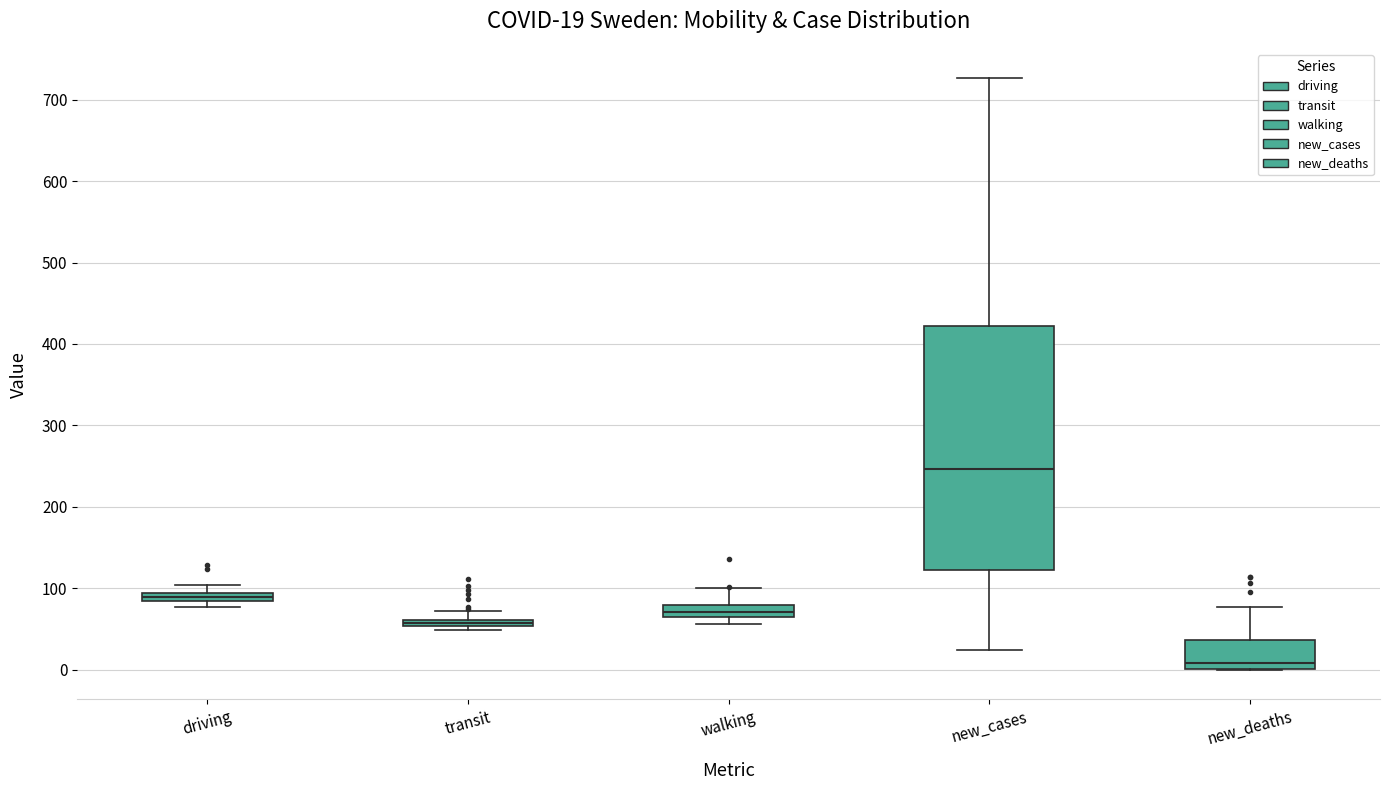

Which box has the highest median line?

new_cases